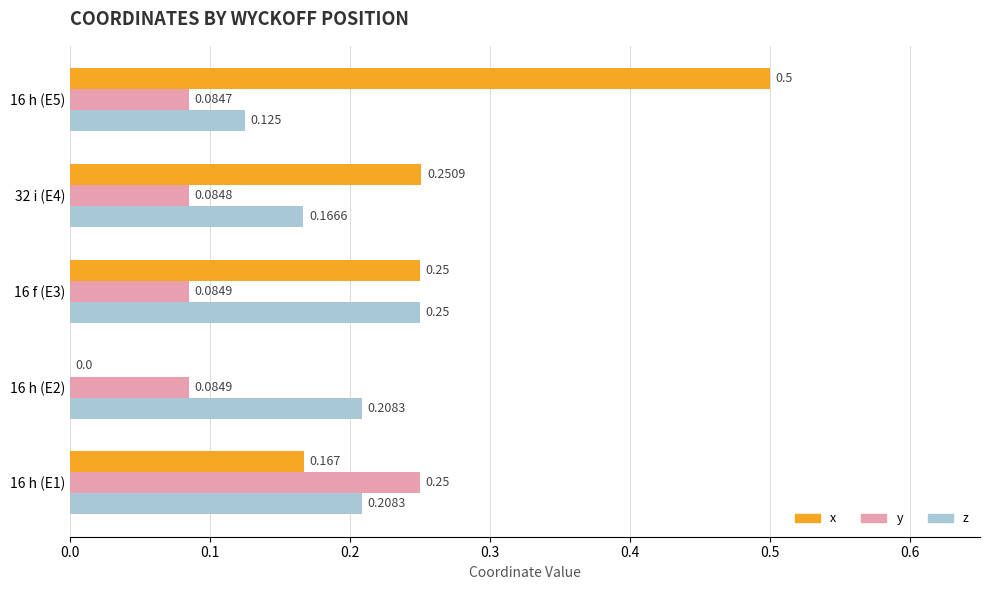

Which series has the largest total across all categories?

x